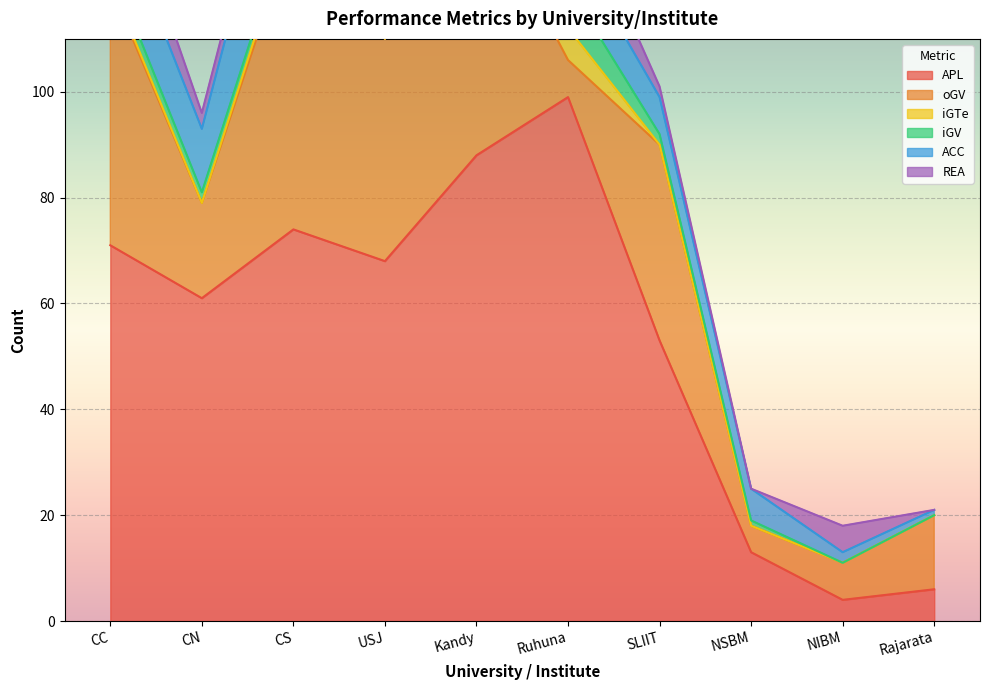

After their last crossing, which series has the higher values: oGV or APL?

oGV